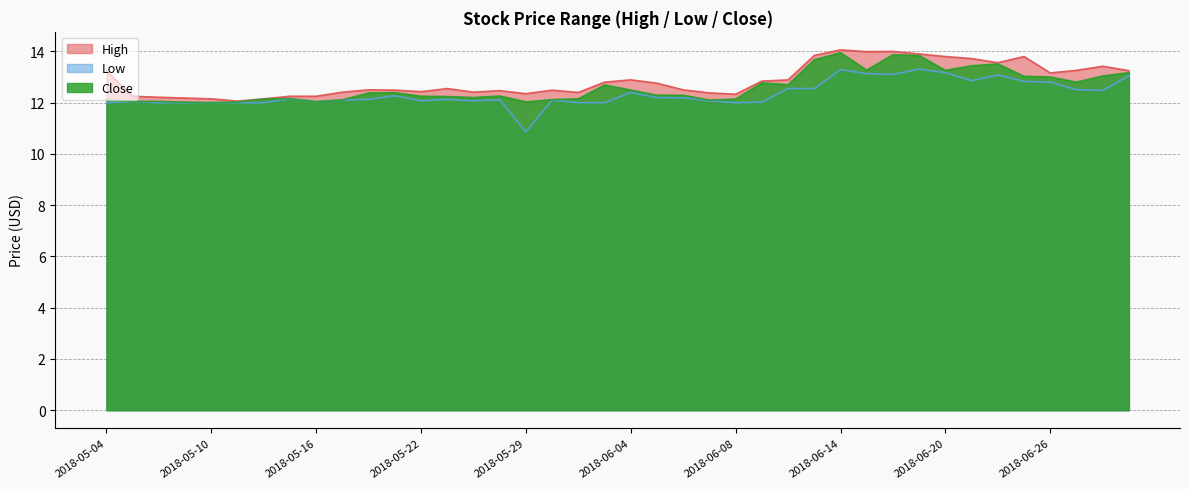

Reading left to right, what are all the values shown in this chart?

High: 13.2	12.2	12.2	12.2	12.2	12.1	12.2	12.2	12.2	12.4	12.5	12.5	12.4	12.6	12.4	12.5	12.3	12.5	12.4	12.8	12.9	12.8	12.5	12.4	12.3	12.8	12.9	13.8	14.1	14.0	14.0	13.9	13.8	13.7	13.6	13.8	13.2	13.3	13.4	13.2
Low: 12.0	12.0	12.0	12.0	12.0	12.0	12.0	12.2	12.0	12.1	12.1	12.3	12.1	12.1	12.1	12.1	10.9	12.1	12.0	12.0	12.4	12.2	12.2	12.1	12.0	12.0	12.6	12.5	13.3	13.1	13.1	13.3	13.2	12.9	13.1	12.8	12.8	12.5	12.5	13.1
Close: 12.1	12.1	12.1	12.0	12.0	12.0	12.1	12.2	12.0	12.1	12.4	12.4	12.2	12.2	12.2	12.3	12.0	12.1	12.2	12.7	12.5	12.3	12.3	12.1	12.1	12.8	12.7	13.7	13.9	13.3	13.9	13.8	13.3	13.4	13.5	13.0	13.0	12.8	13.0	13.2